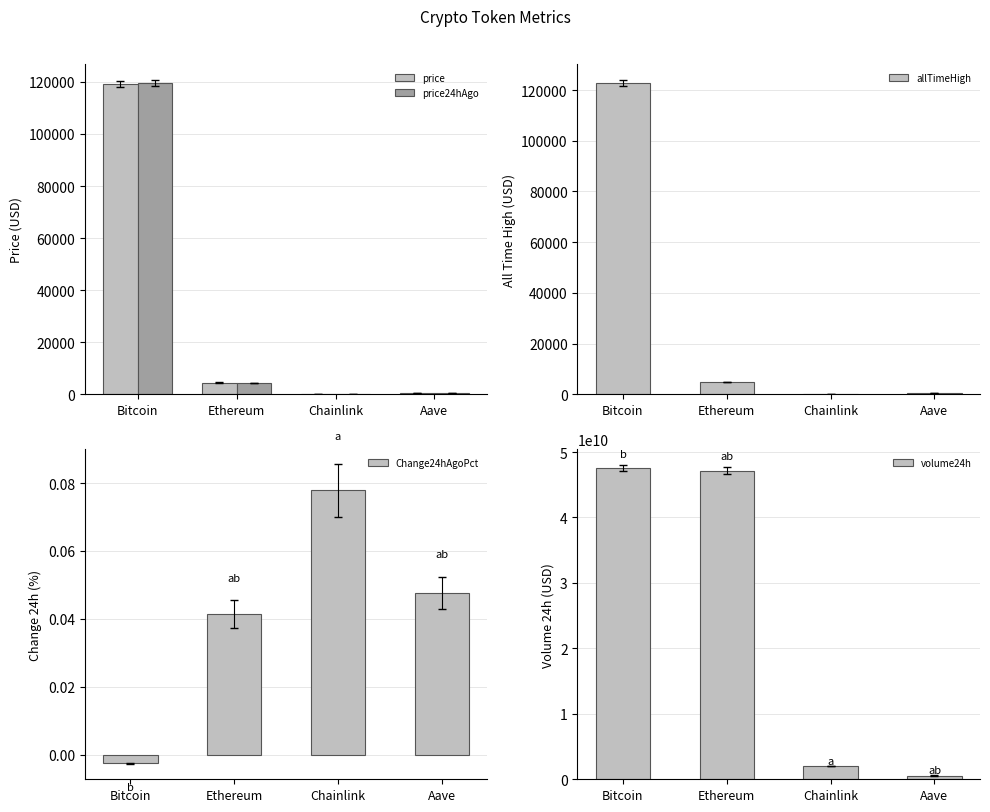

What is the difference between the second highest and second lowest values in the allTimeHigh series?

4216.6